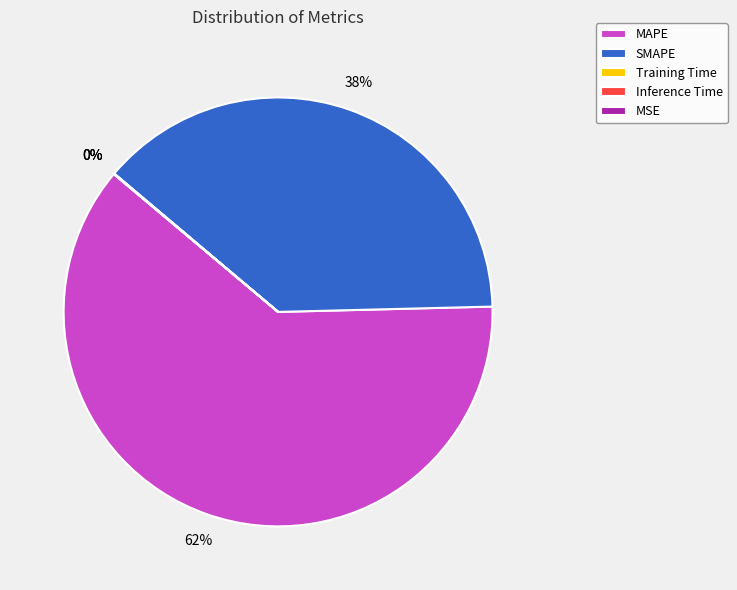

What is the majority slice?

MAPE